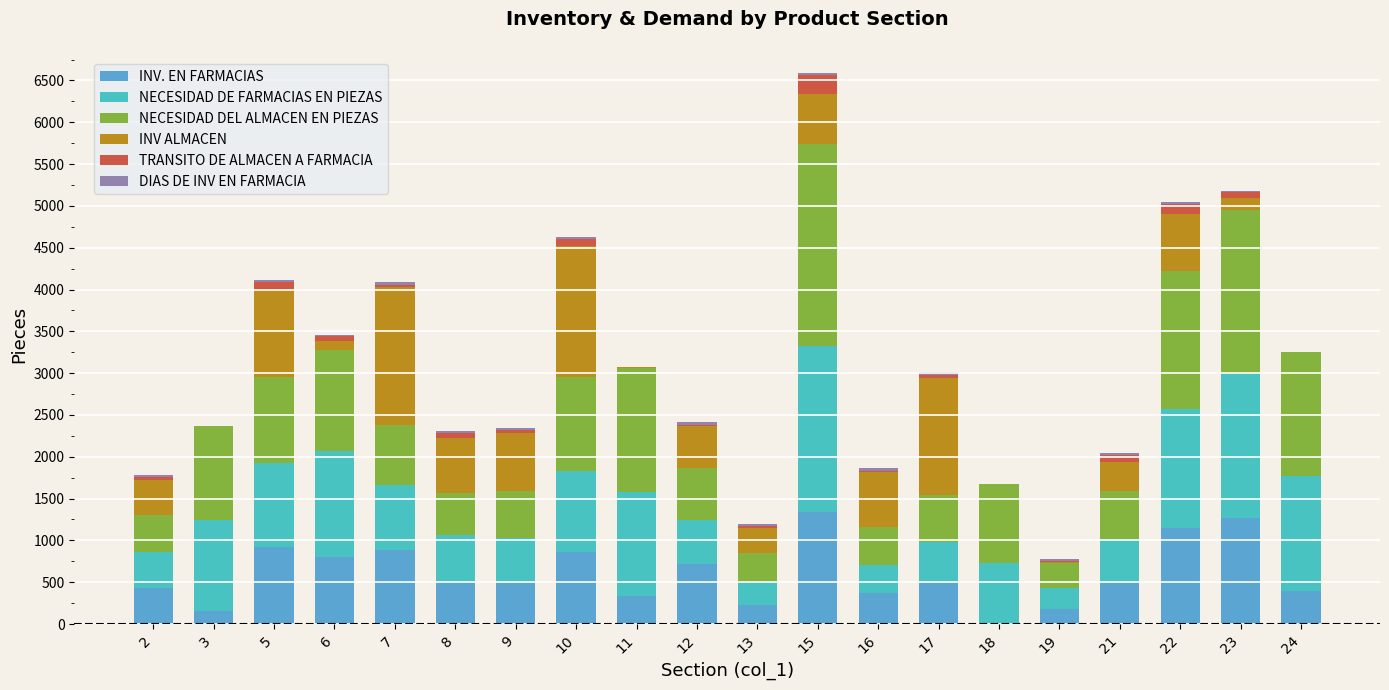

At which category is the sum across all series the highest?

15